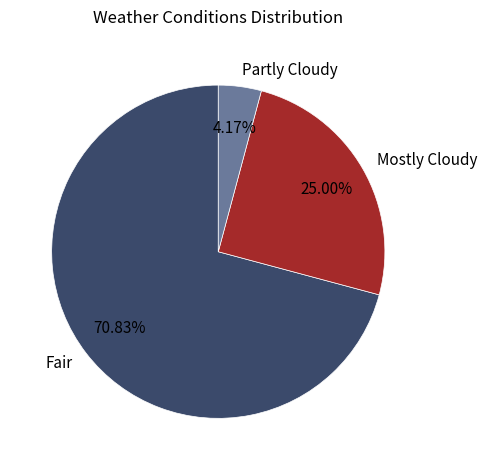

To the nearest percent, what percentage of the pie is Fair?

71%